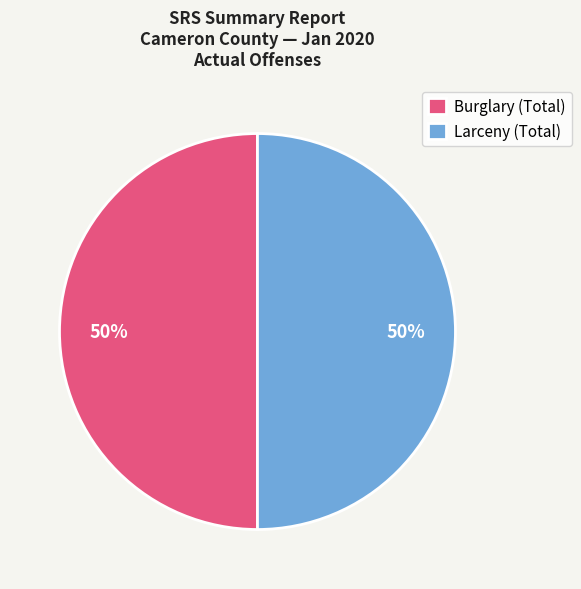

Is the sum of Burglary (Total) and Larceny (Total) greater than half?

Yes